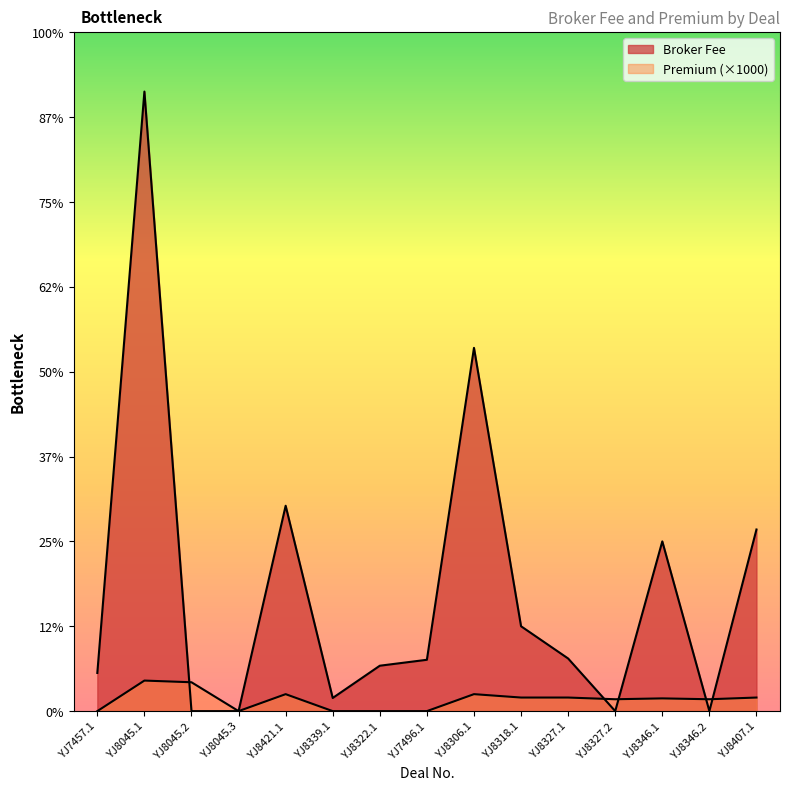

After their last crossing, which series has the higher values: Premium or Broker Fee?

Broker Fee